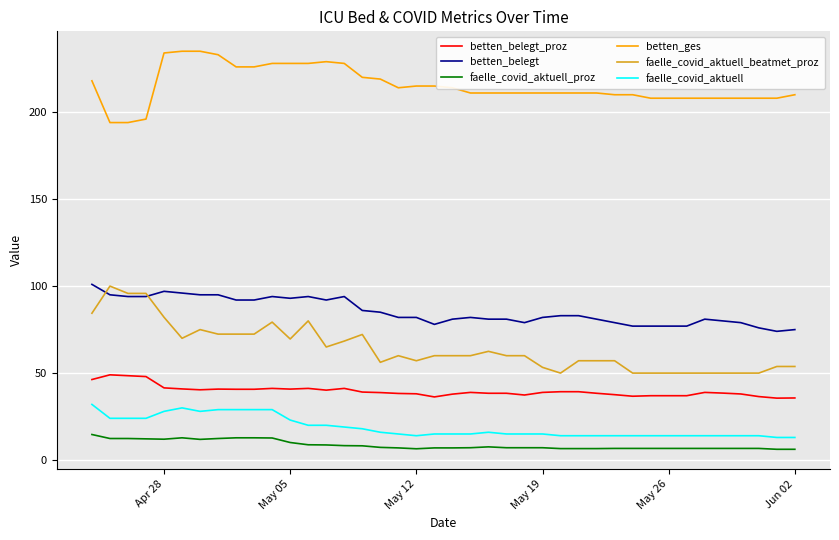

What is the difference between the maximum and minimum values in the betten_belegt series?

27.0